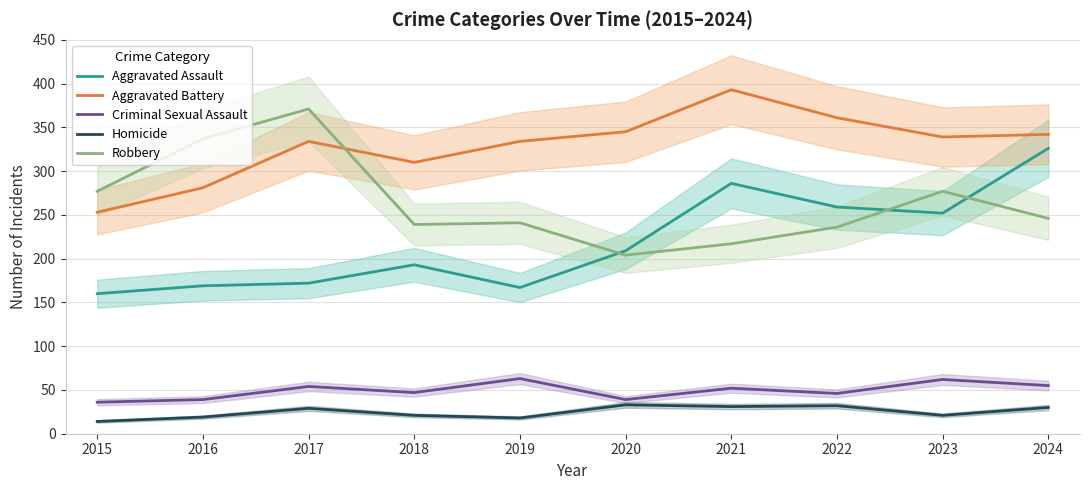

What is the sum of the Aggravated Battery values at 2018 and 2024?

652